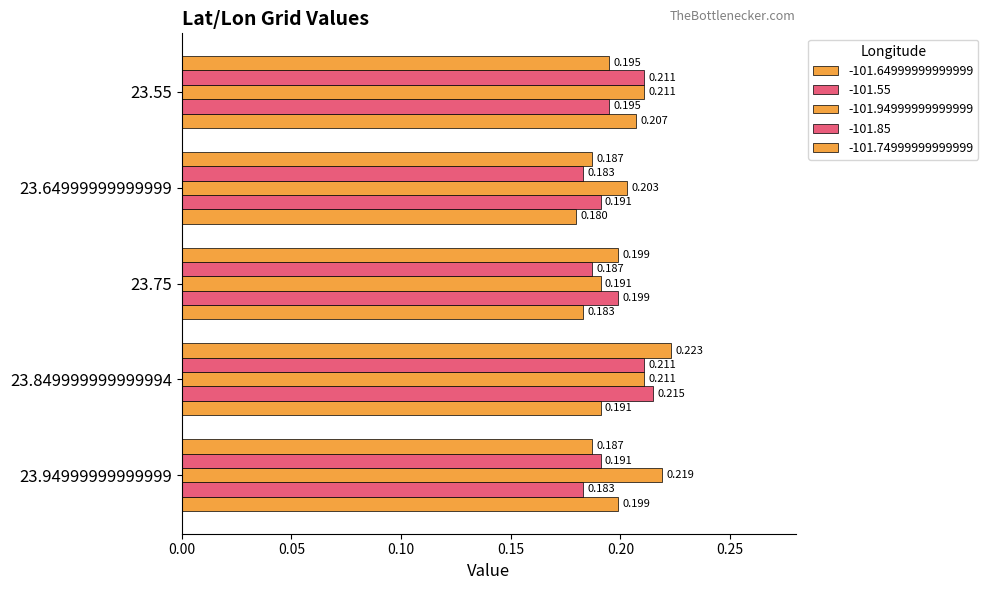

How many distinct data groups are displayed?

5